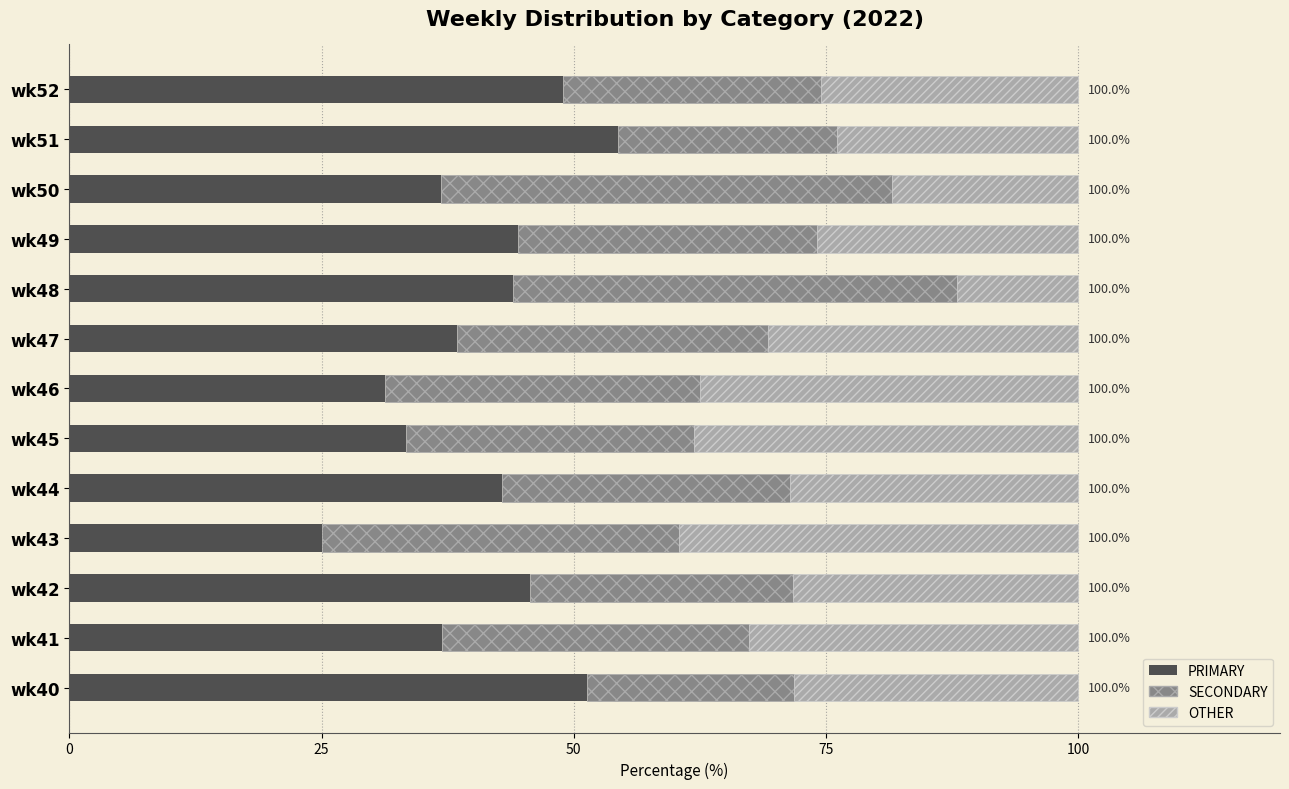

The value of PRIMARY at wk40 is 23.9. True or false?

False